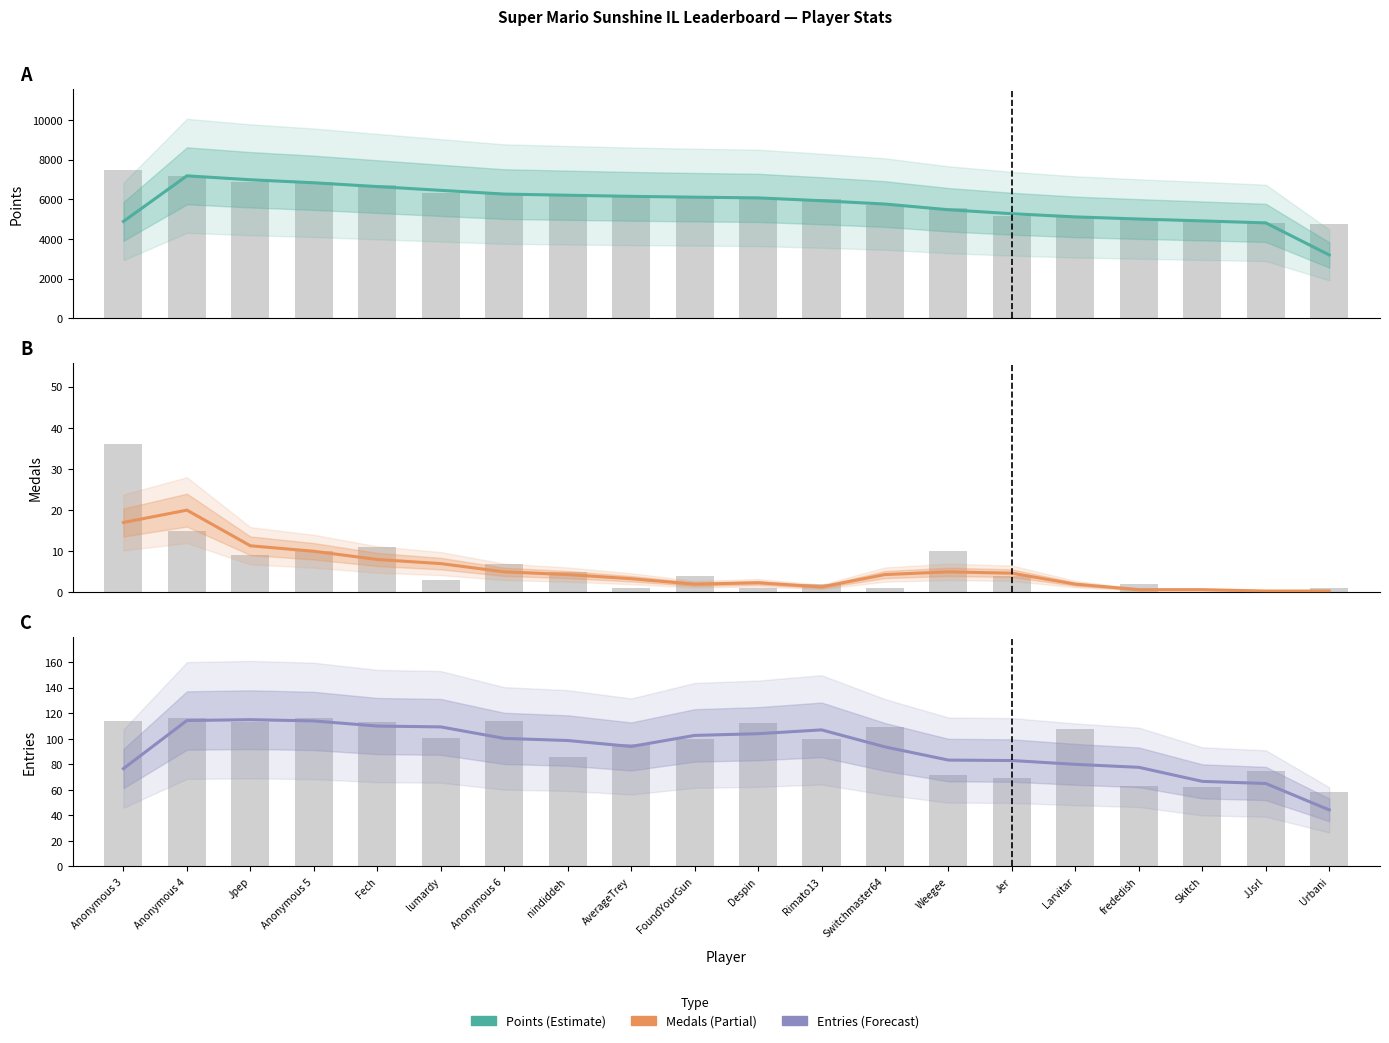

What is the label of the 4th bar from the right?

frededish